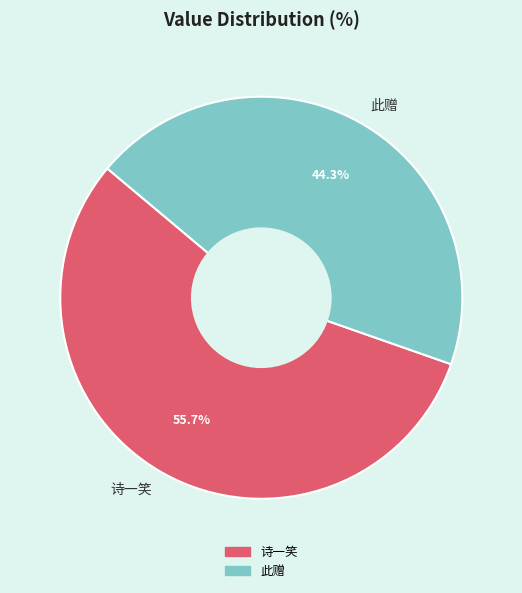

Which category has the smallest portion of the pie?

此赠